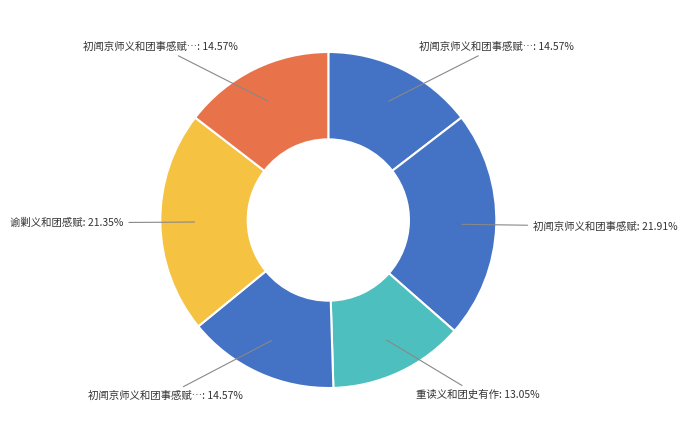

What is the smallest slice in the pie chart?

重读义和团史有作